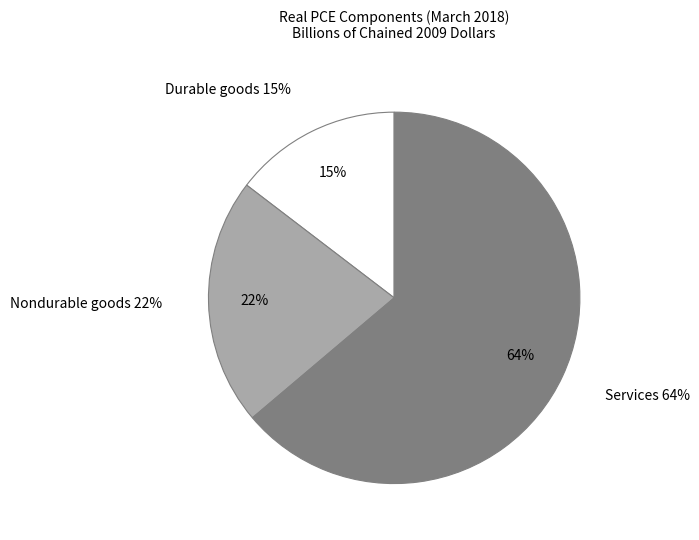

Is it true that Services is 52% of the pie?

False